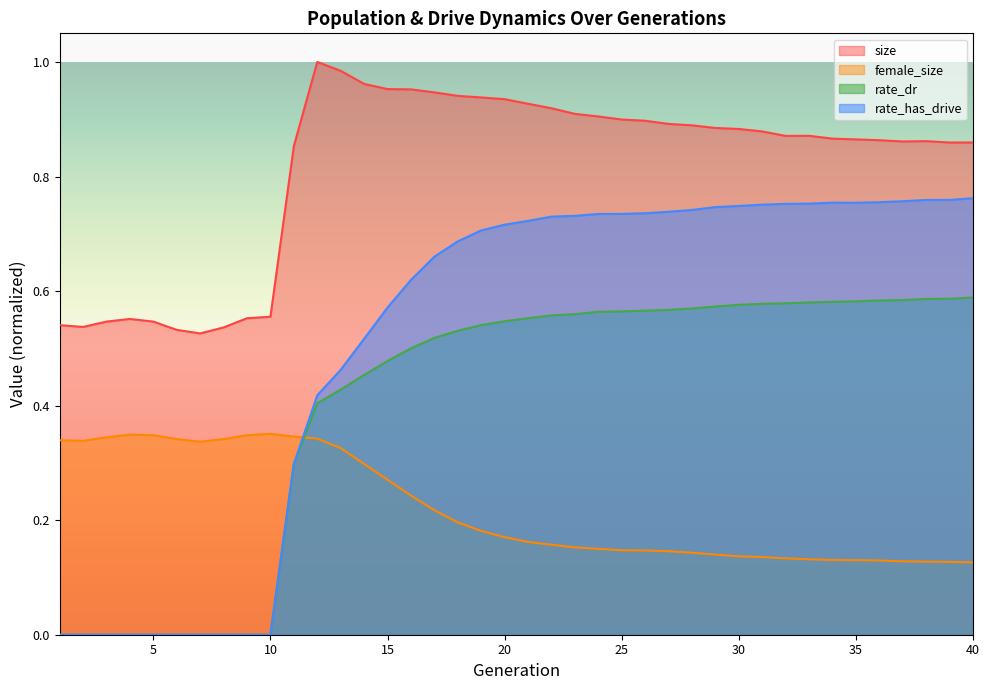

How many times do rate_has_drive and female_size cross each other?

1